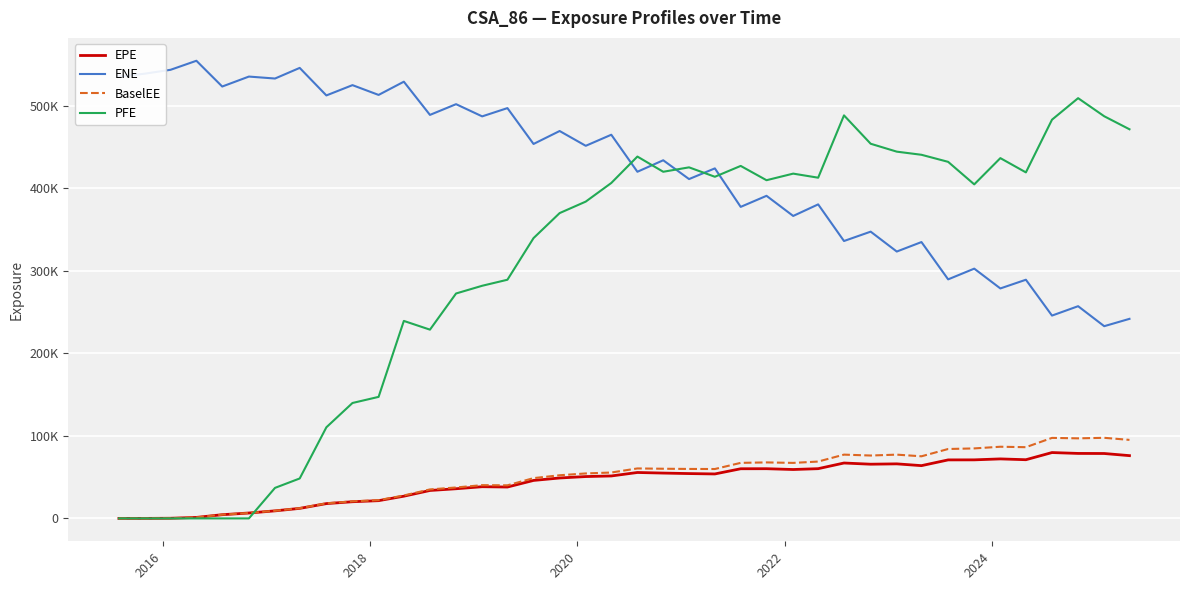

Reading left to right, list all the values displayed in this chart.

EPE: 0.0	0.0	185.6	1207.7	4482.1	6540.2	9148.4	12147.4	17939.3	20208.2	21506.6	26919.7	33857.1	35943.7	38409.9	38024.1	46017.0	48980.6	50715.6	51433.6	55644.9	54933.3	54333.2	53873.3	60170.3	60227.6	59257.3	60270.8	67129.9	65687.1	66106.7	63937.3	70902.7	70956.1	72108.5	71121.3	79802.1	78743.8	78656.2	76064.0
ENE: 535285.0	538960.0	543671.0	554607.0	523392.0	535460.0	533087.0	545966.0	512598.0	525077.0	513217.0	529253.0	489006.0	502005.0	487222.0	497230.0	453789.0	469477.0	451553.0	464968.0	420096.0	434030.0	411230.0	424198.0	377541.0	390950.0	366545.0	380566.0	336172.0	347513.0	323411.0	334904.0	289690.0	302687.0	278694.0	289243.0	245795.0	257172.0	232953.0	241844.0
BaselEE: 0.0	0.0	186.0	1212.2	4507.8	6594.4	9254.8	12327.9	18268.3	20673.5	22104.3	27792.5	35117.5	37492.1	40293.2	40108.8	48816.9	52292.1	54491.7	55609.7	60548.9	60188.3	59944.4	59850.0	67310.0	67859.7	67264.6	68892.7	77287.3	76208.3	77274.1	75271.7	84115.8	84820.6	86855.4	86305.1	97577.4	97027.9	97670.0	95158.2
PFE: 0.0	0.0	0.0	0.0	0.0	0.0	36989.0	48396.6	110419.0	139881.0	147274.0	239328.0	228748.0	272581.0	281927.0	289242.0	339686.0	370015.0	383936.0	406504.0	438523.0	420096.0	425435.0	414036.0	427184.0	409850.0	417841.0	412897.0	488431.0	454053.0	444468.0	440675.0	432113.0	404826.0	436629.0	419343.0	483217.0	509287.0	487359.0	471591.0